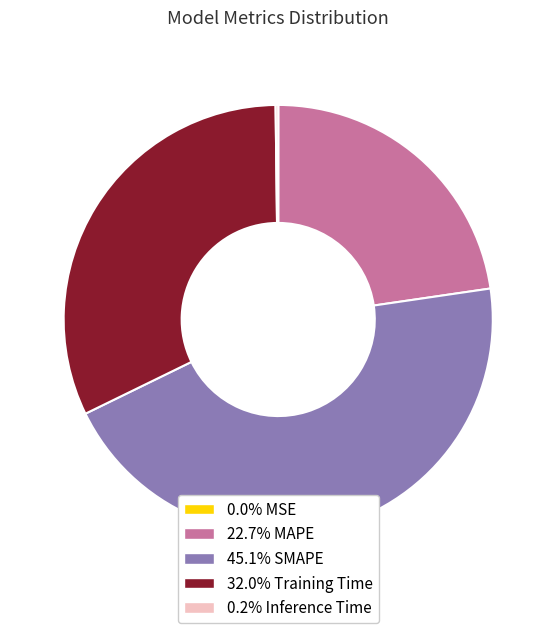

Is there a majority slice in this chart?

No